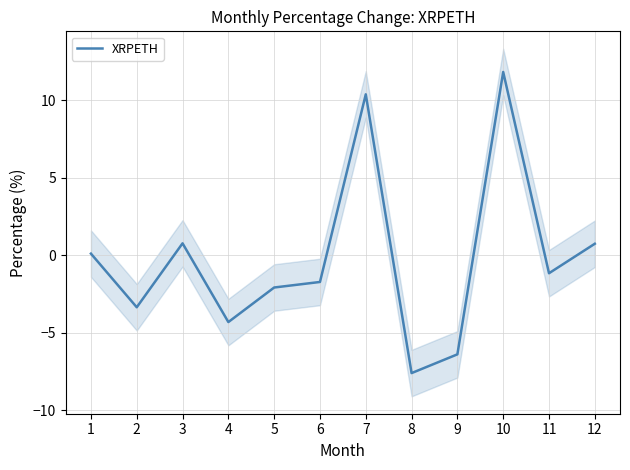

Where is the first local maximum?

3